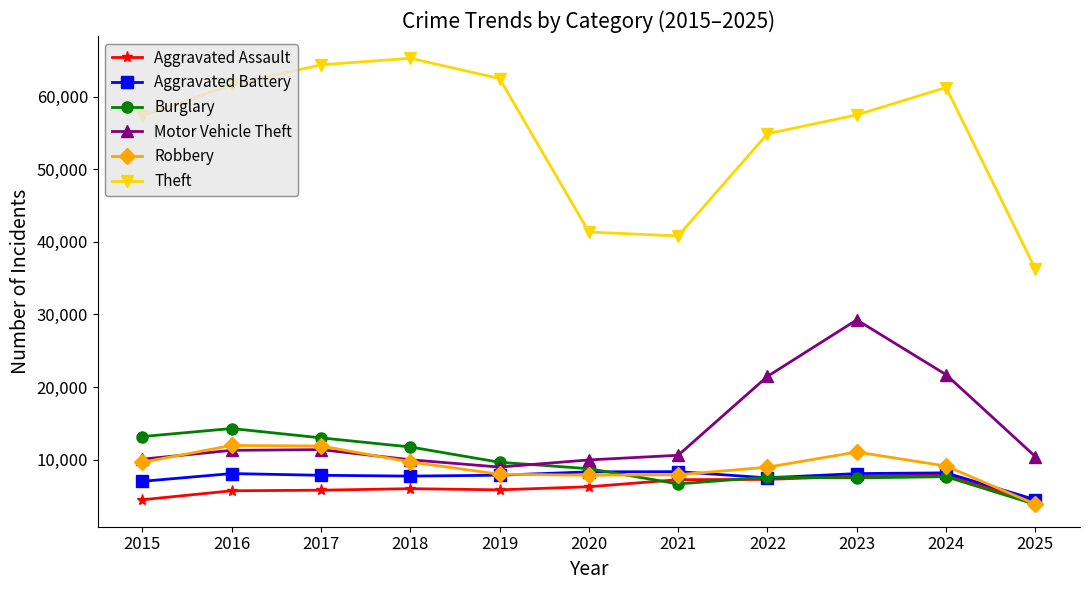

What is the minimum value shown in the chart?

3834